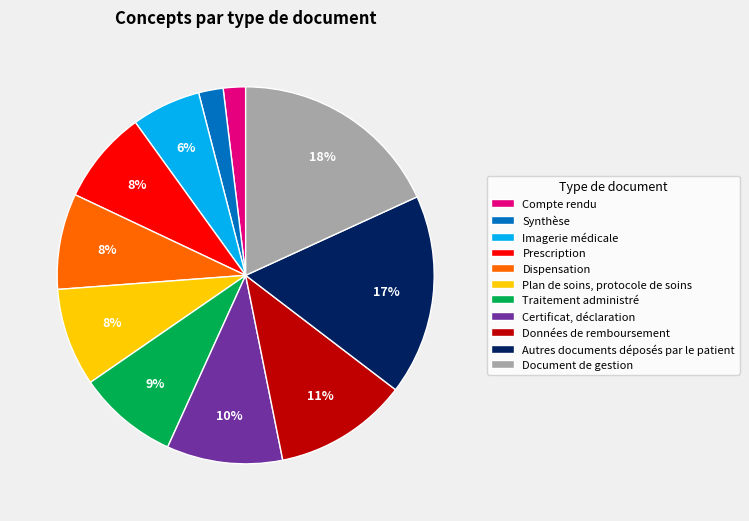

Is there any slice that represents more than half of the pie?

No